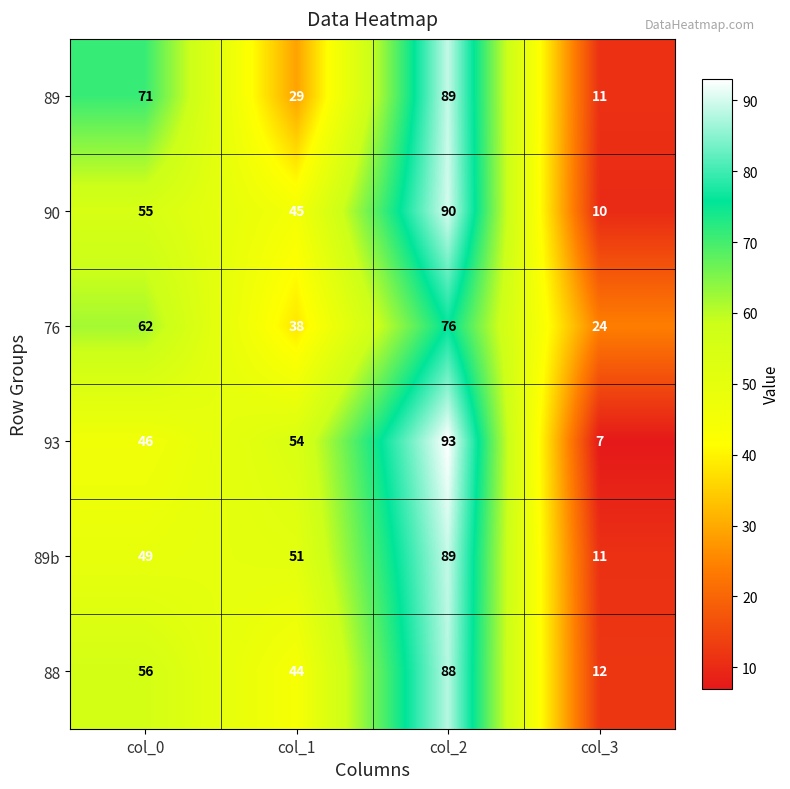

True or false: 76 has a value of 27 at col_0.

False